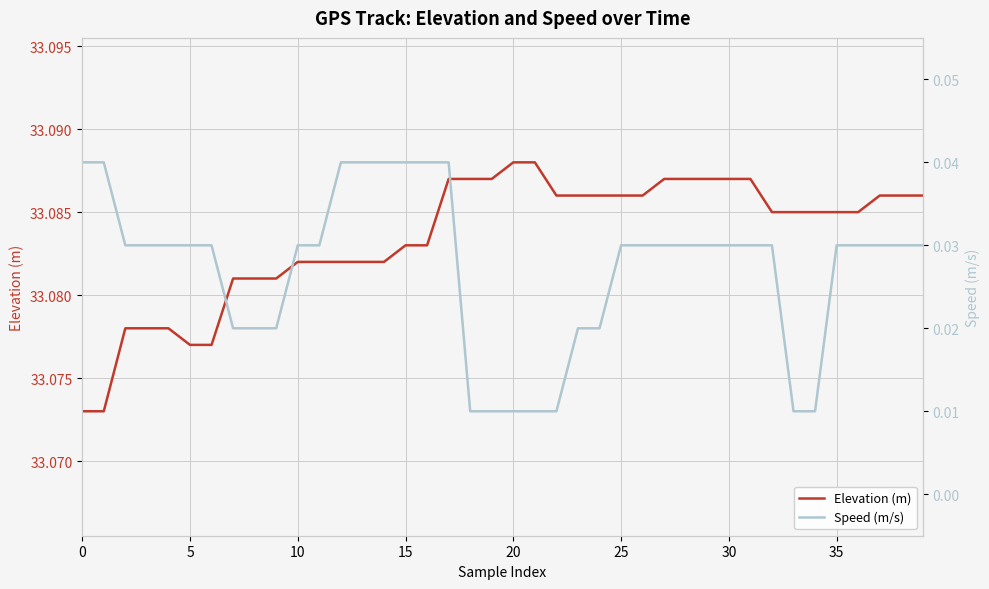

How many Elevation (m) values are between 33 and 34?

40